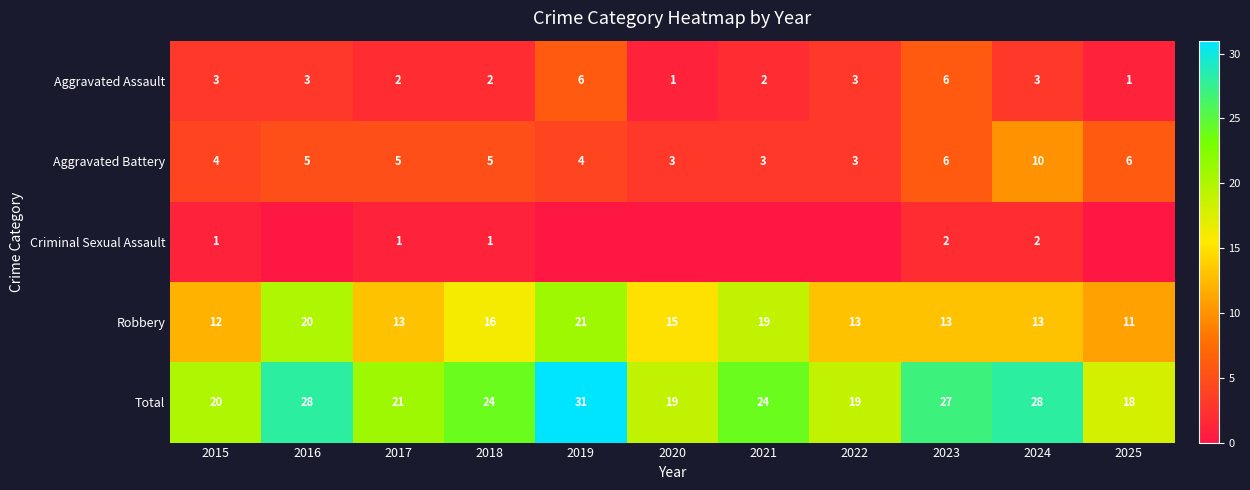

What is the difference between the Robbery values at 2016 and 2019?

1